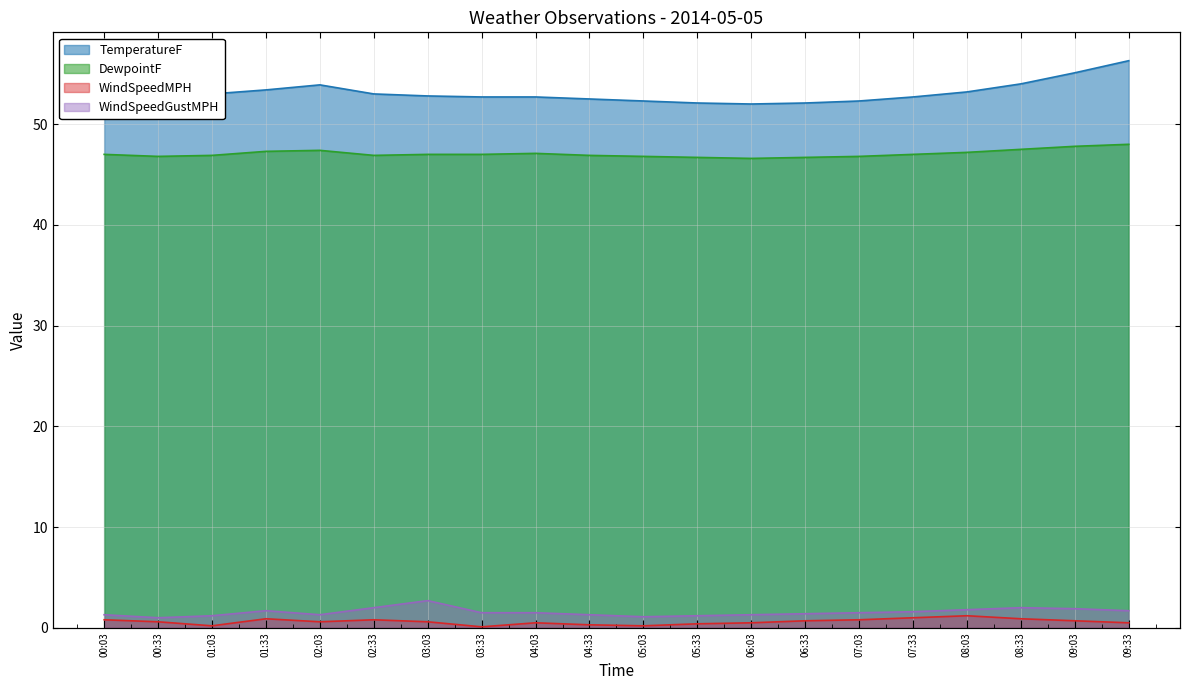

True or false: TemperatureF has more than 0 interior local peaks.

True